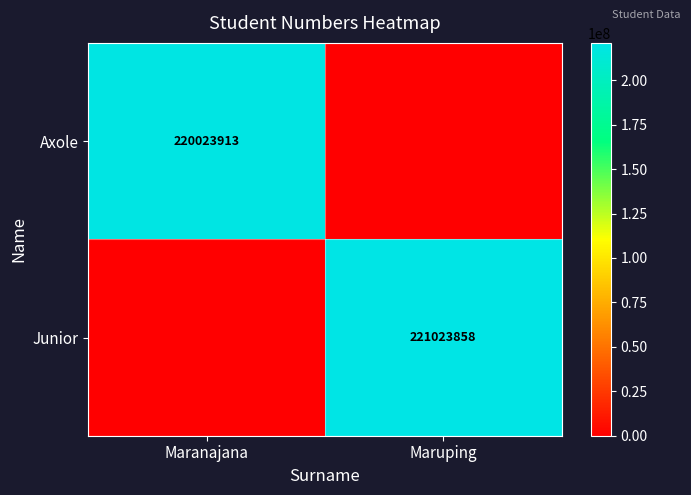

True or false: Junior has a value of 221023858 at Maruping.

True